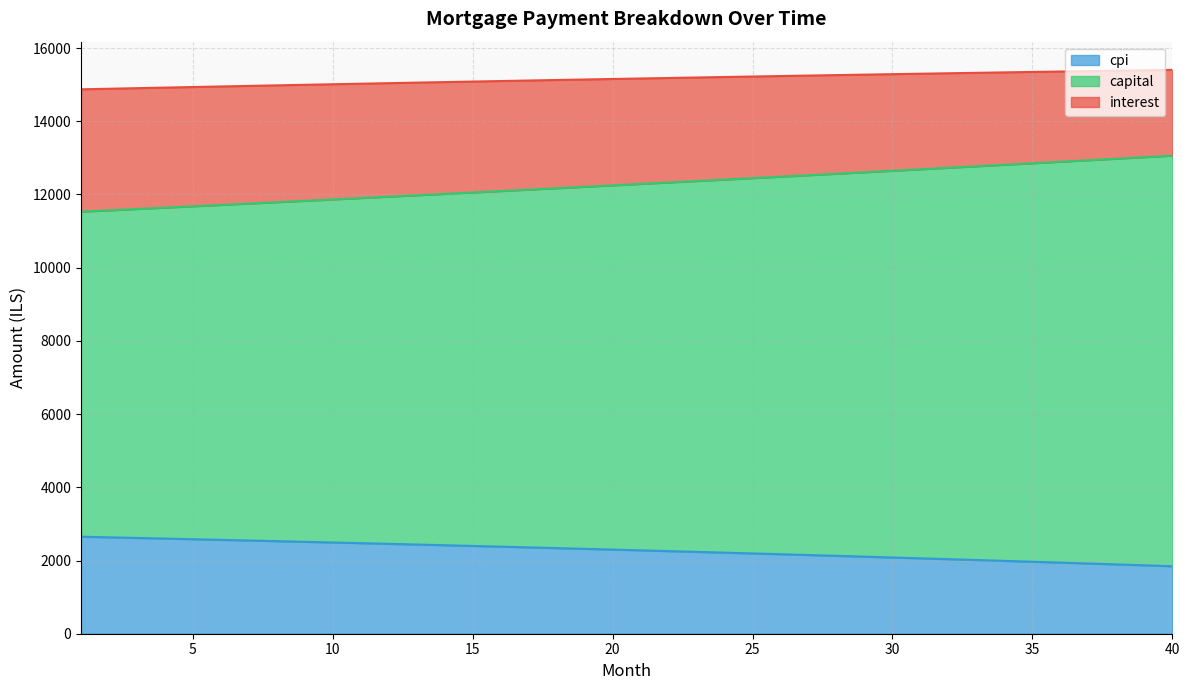

True or false: capital has a value of 12687.9 at 31.

True